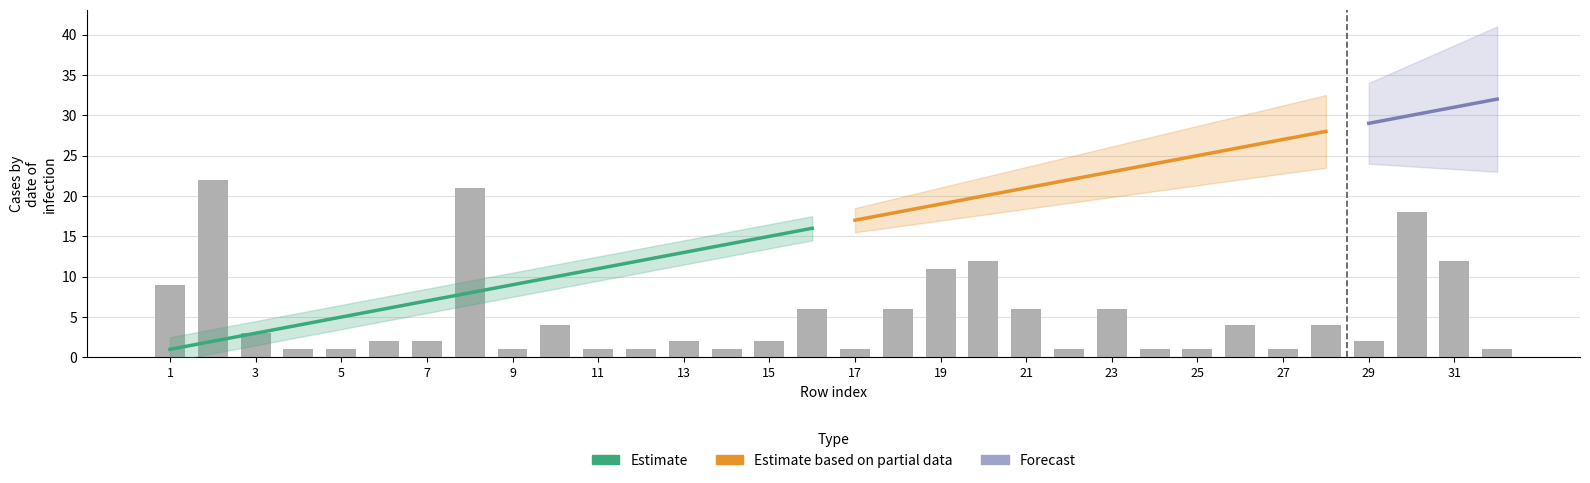

Are the bars horizontal?

No